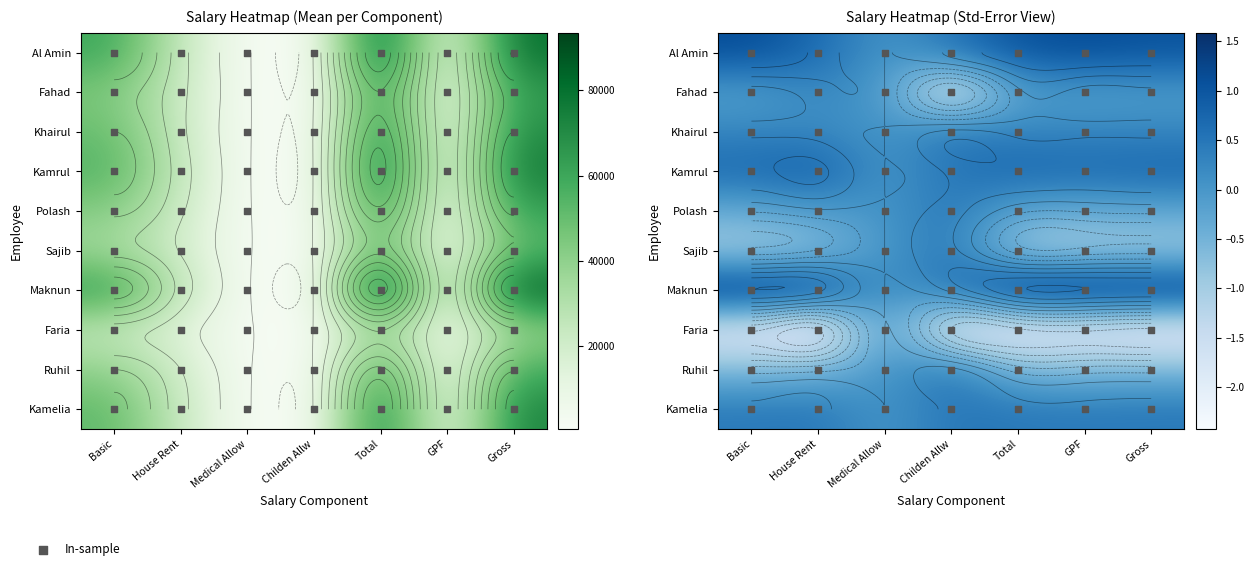

At which category does the chart reach its peak across all series?

Total